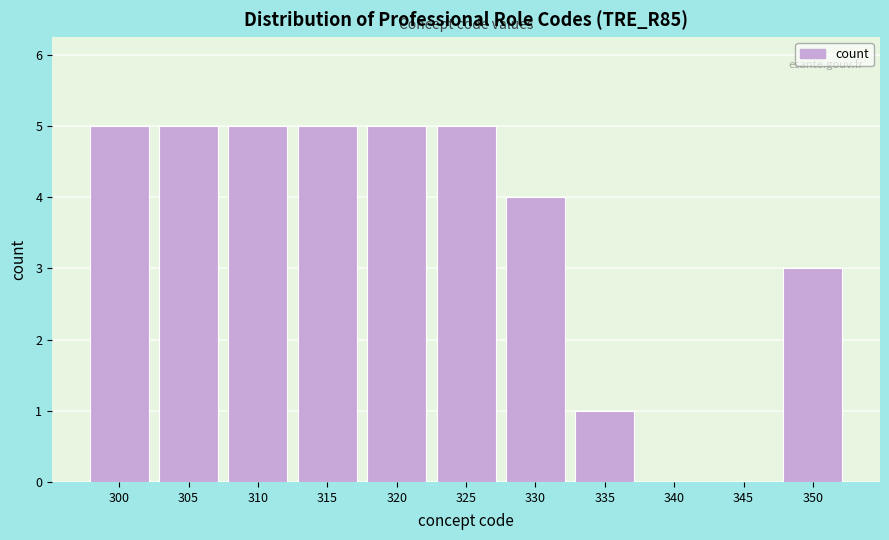

Reading left to right, what are all the values shown in this chart?

300=5	305=5	310=5	315=5	320=5	325=5	330=4	335=1	340=0	345=0	350=3